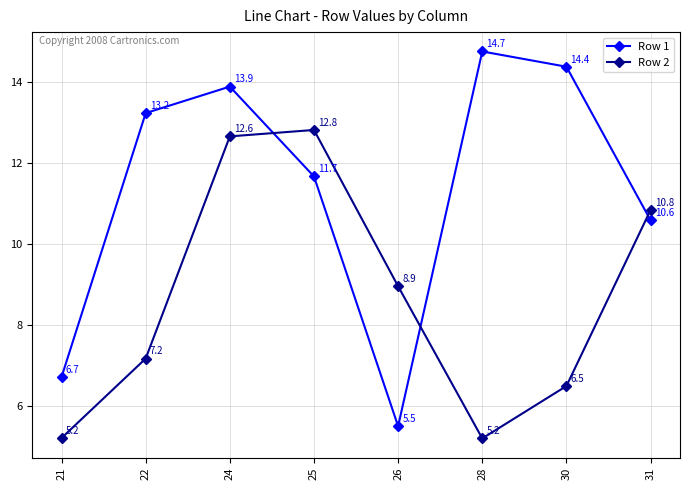

Where do Row 1 and Row 2 first cross each other?

24 and 25